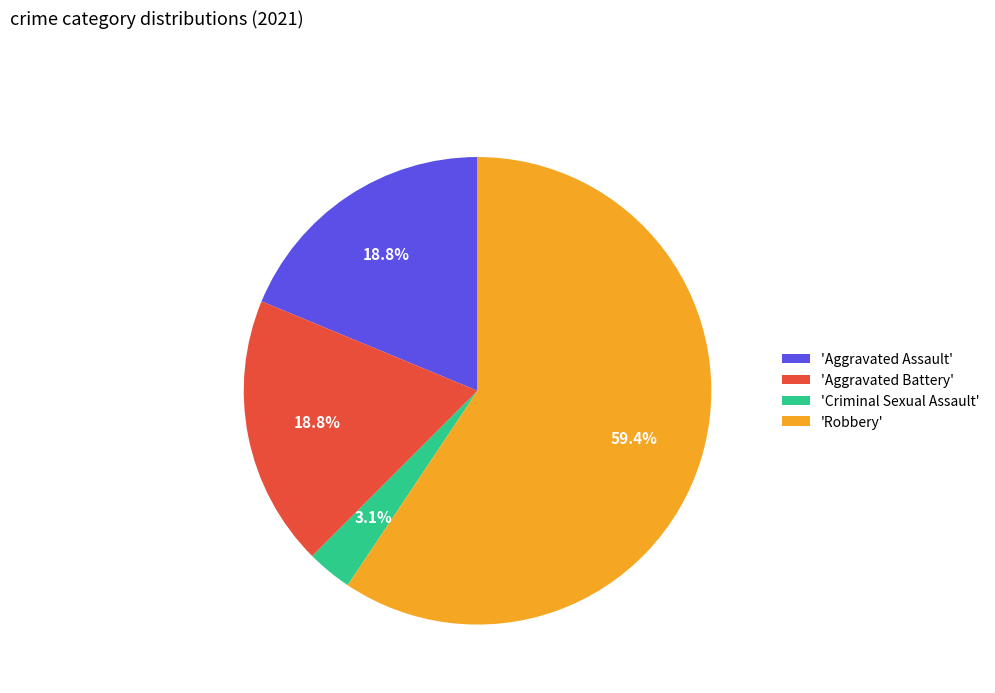

Do 'Aggravated Assault' and 'Robbery' together represent more than half of the pie?

Yes